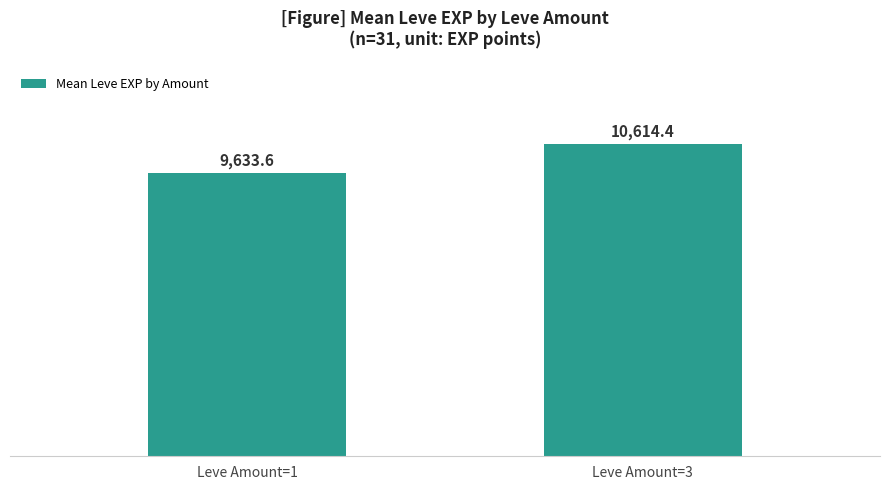

Approximately how many times larger is the value at Leve Amount=1 compared to Leve Amount=3?

0.9